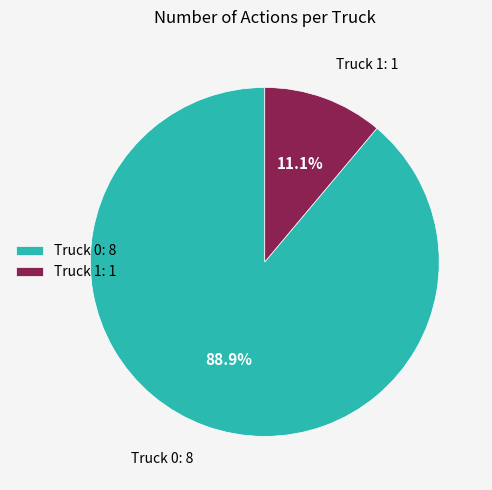

Approximately how many times larger is the value at Truck 1 compared to Truck 0?

0.1